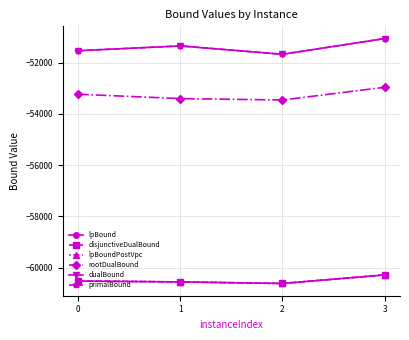

What is the difference between the second highest and minimum values in the primalBound series?

326.0